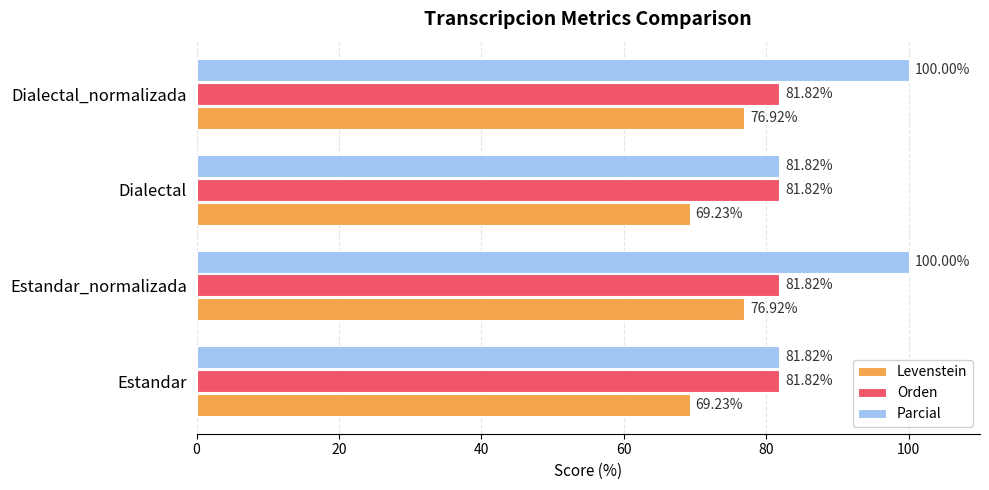

List the series in order of their peak value, lowest first.

Levenstein, Orden, Parcial